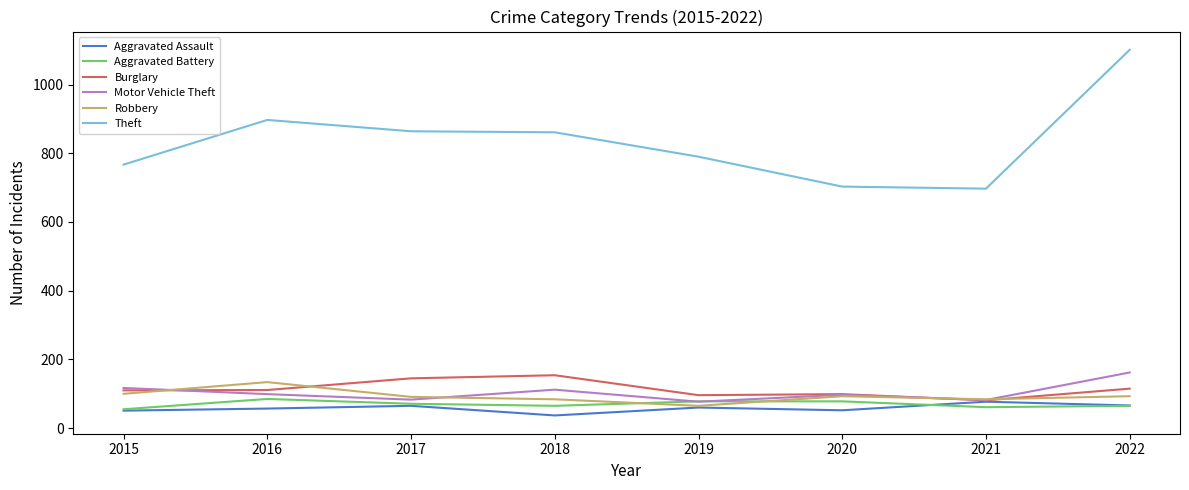

At which category is the sum across all series the highest?

2022